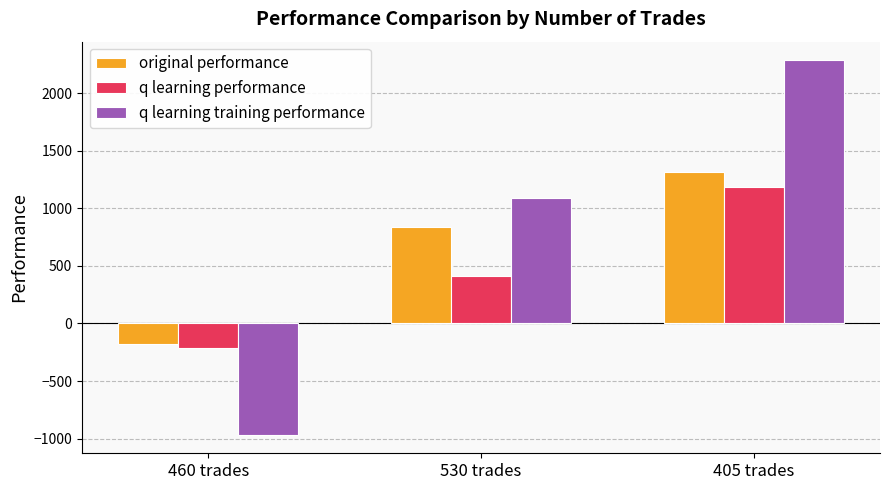

What is the average value of the q learning performance series?

461.8